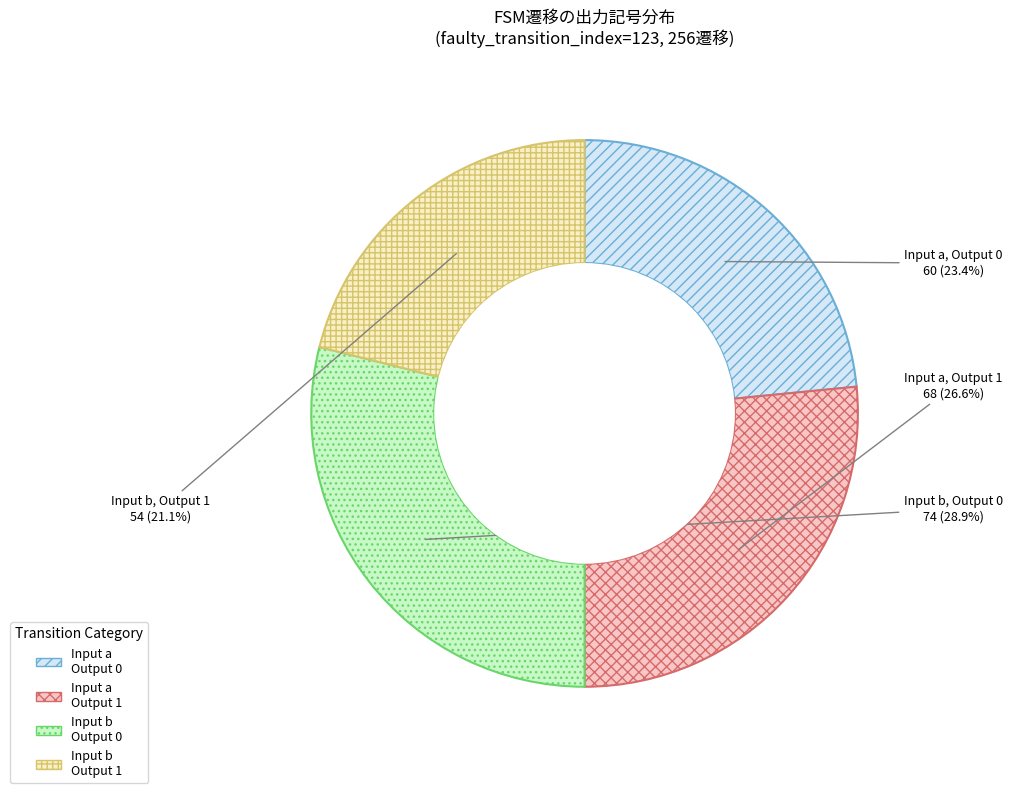

Is there a majority slice in this chart?

No